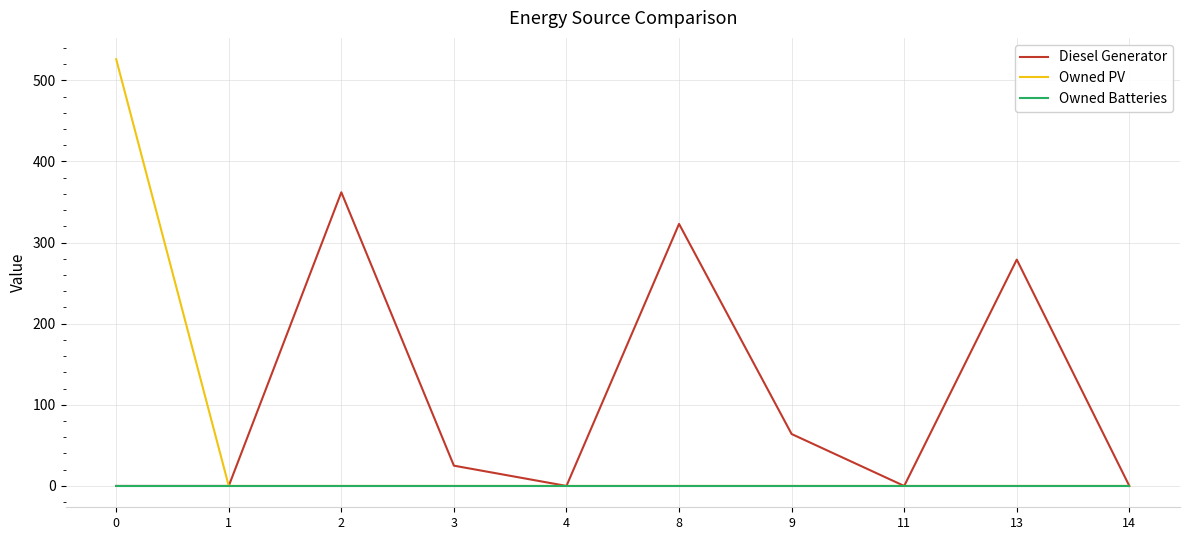

The value of Owned PV at 14 is -252. True or false?

False